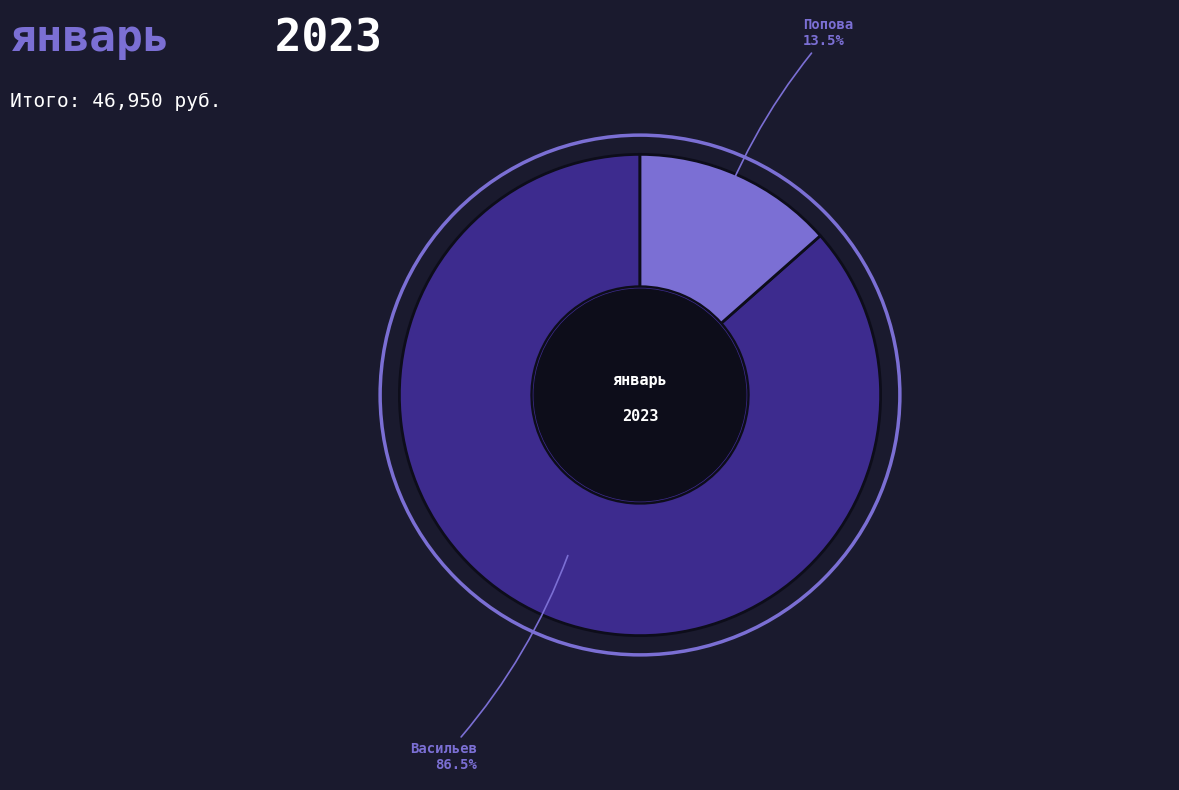

Does any single category account for the majority?

Yes